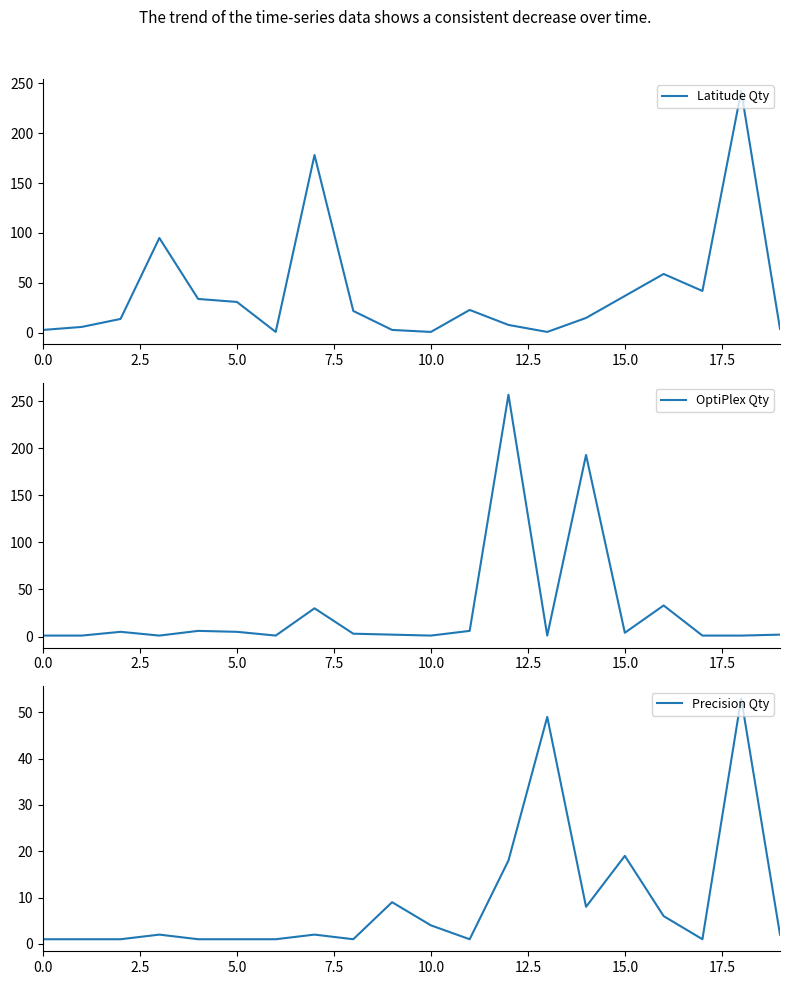

The Latitude Qty series shows 1 at 10.0. True or false?

True